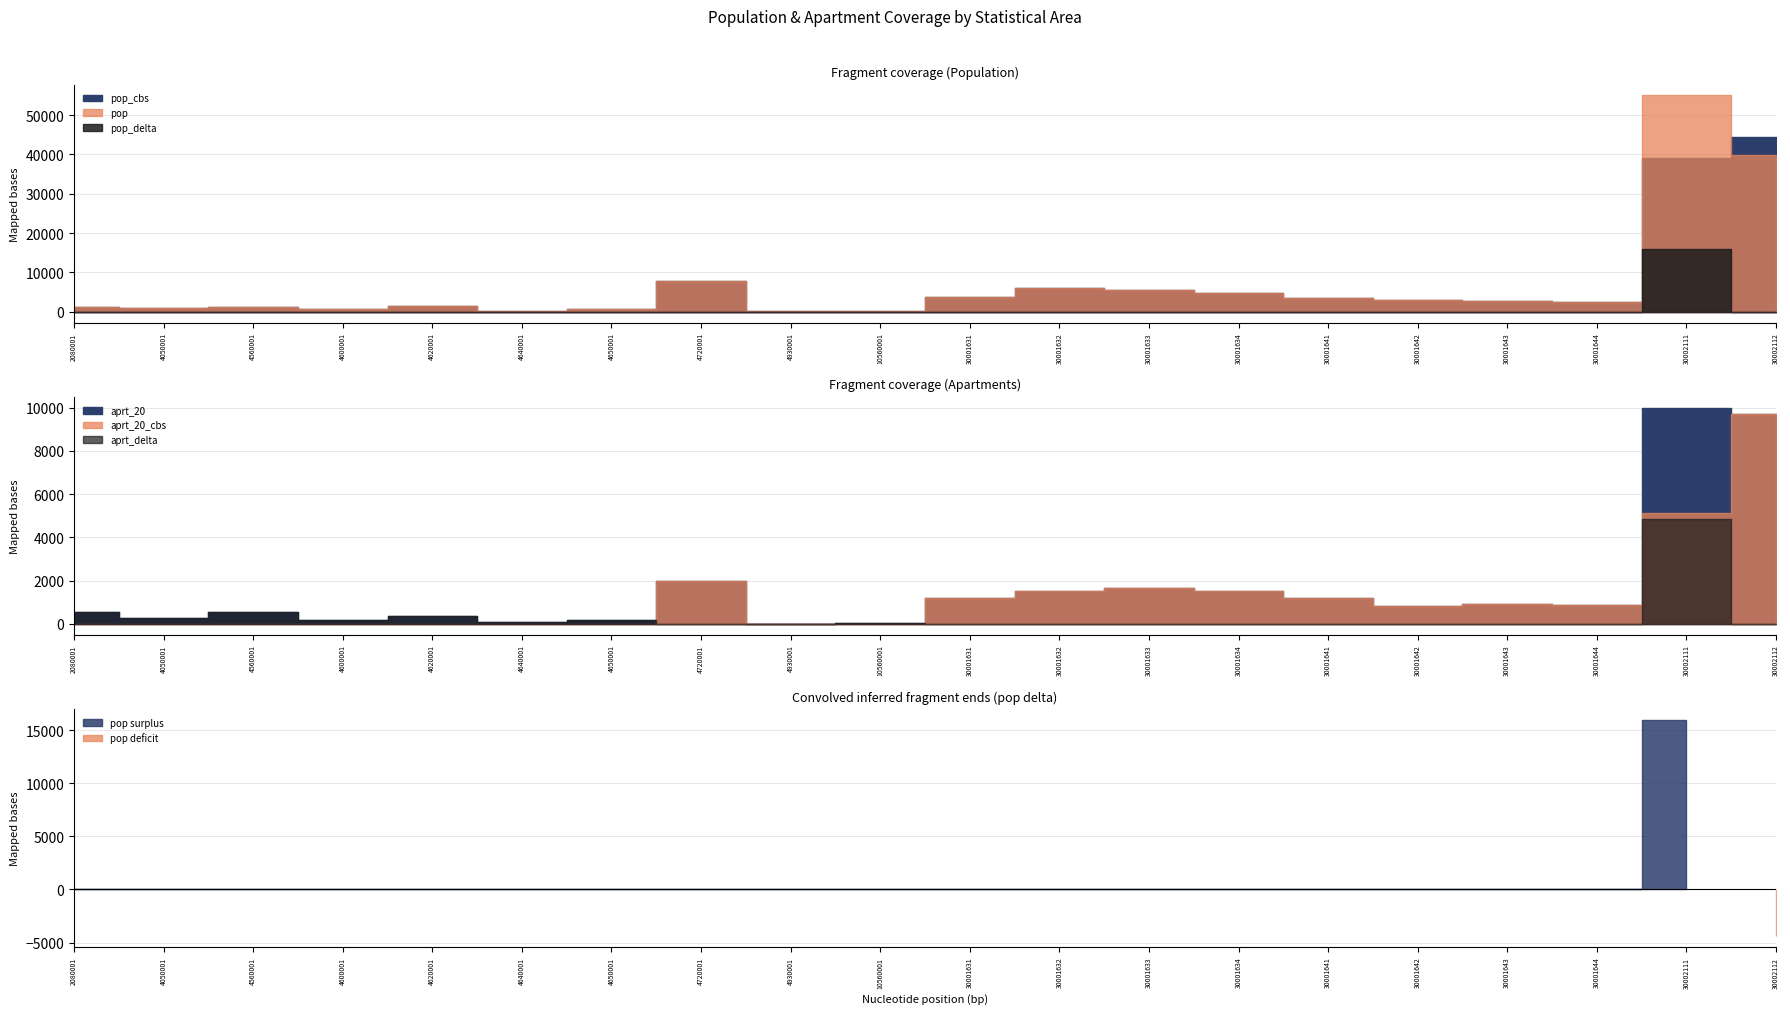

How many data points in aprt_20_cbs are less than 863?

10